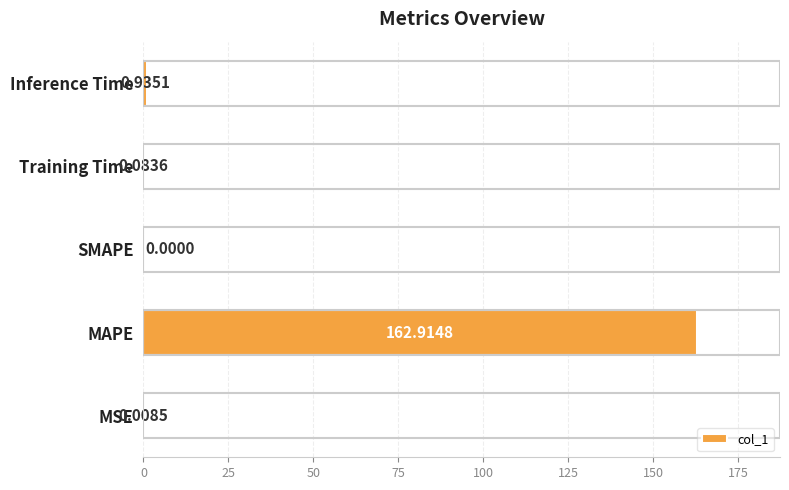

At which category does the chart reach its peak across all series?

MAPE